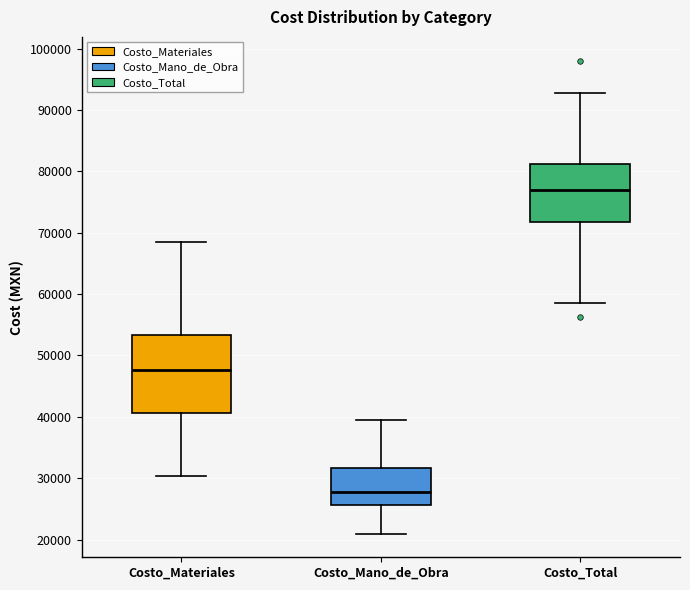

Reading left to right, read every box against the y-axis: the position of its median line, the range the box covers, and the ends of its whiskers. The values are not printed on the chart, so give them approximately, as read against the axis.

Costo_Materiales: median 48000, box 41000 to 53000, whiskers 30000 to 69000
Costo_Mano_de_Obra: median 28000, box 26000 to 32000, whiskers 21000 to 40000
Costo_Total: median 77000, box 72000 to 81000, whiskers 58000 to 93000